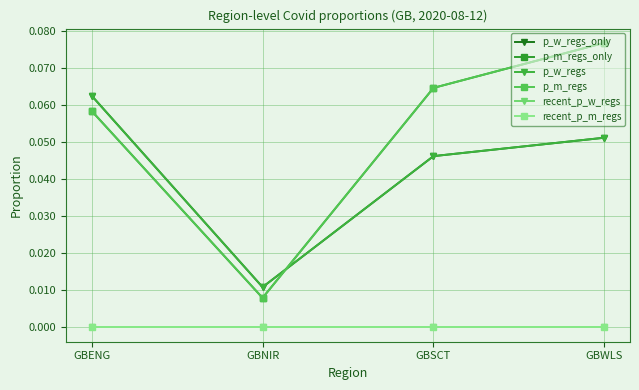

Does the chart have visible grid lines?

Yes